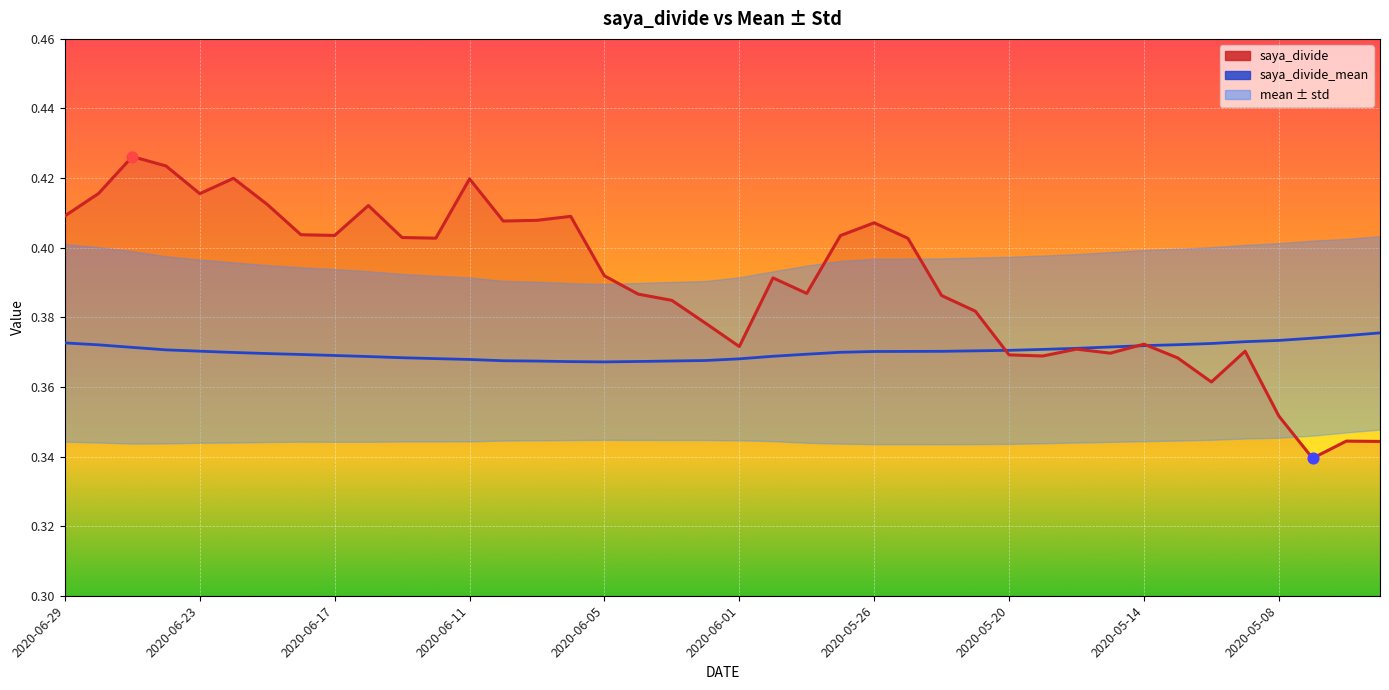

Which series contains the highest Y value?

saya_divide